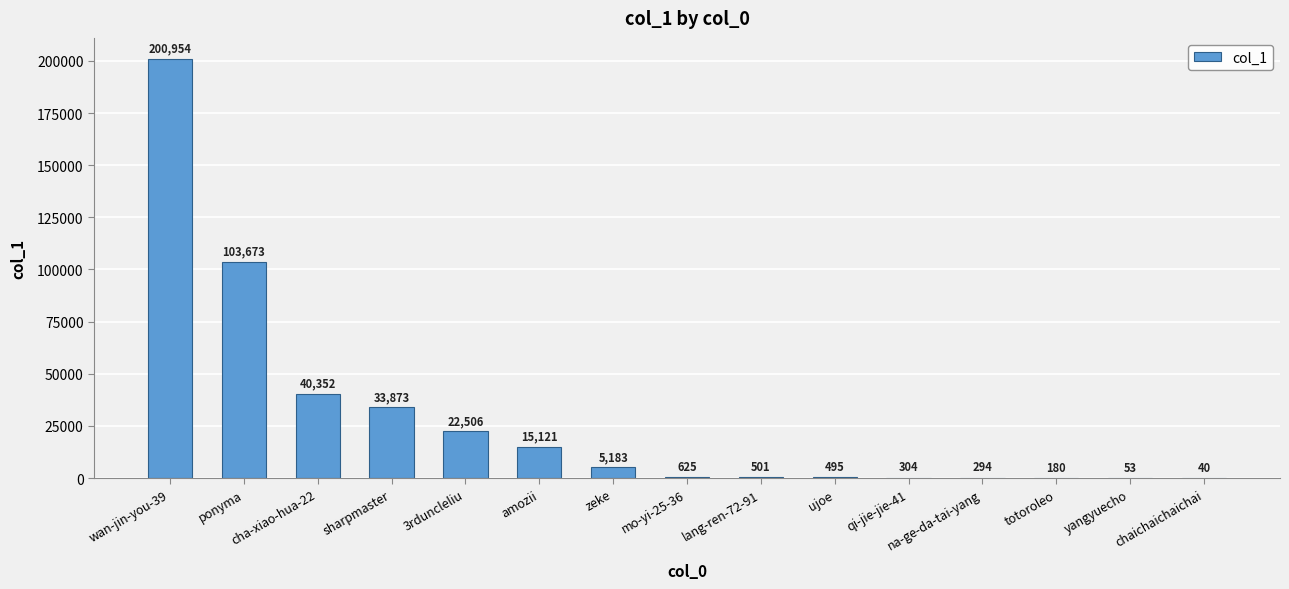

Reading right to left, transcribe all the data shown in this chart.

40	53	180	294	304	495	501	625	5183	15121	22506	33873	40352	103673	200954